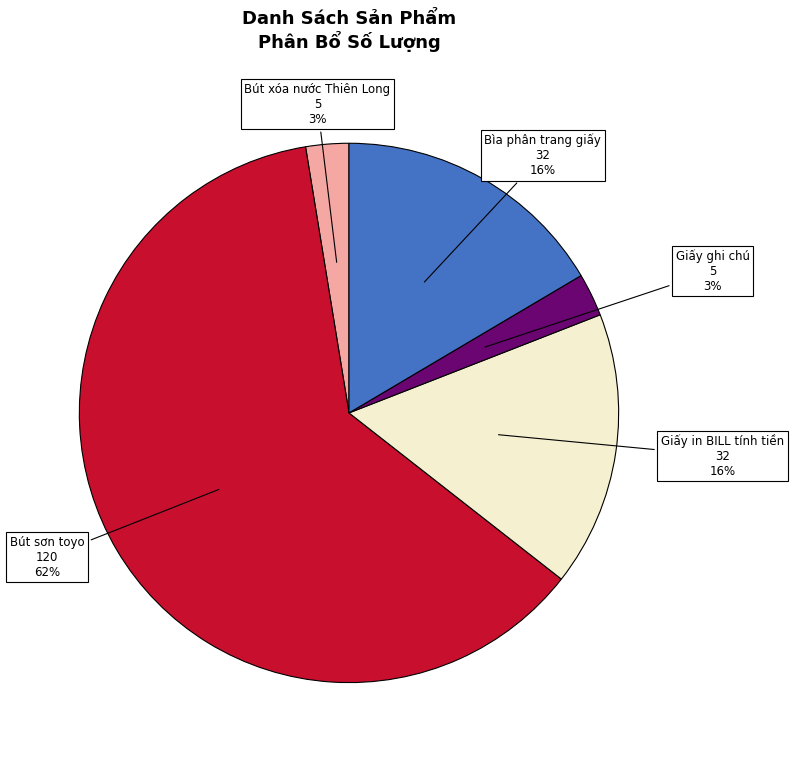

Is there a majority slice in this chart?

Yes